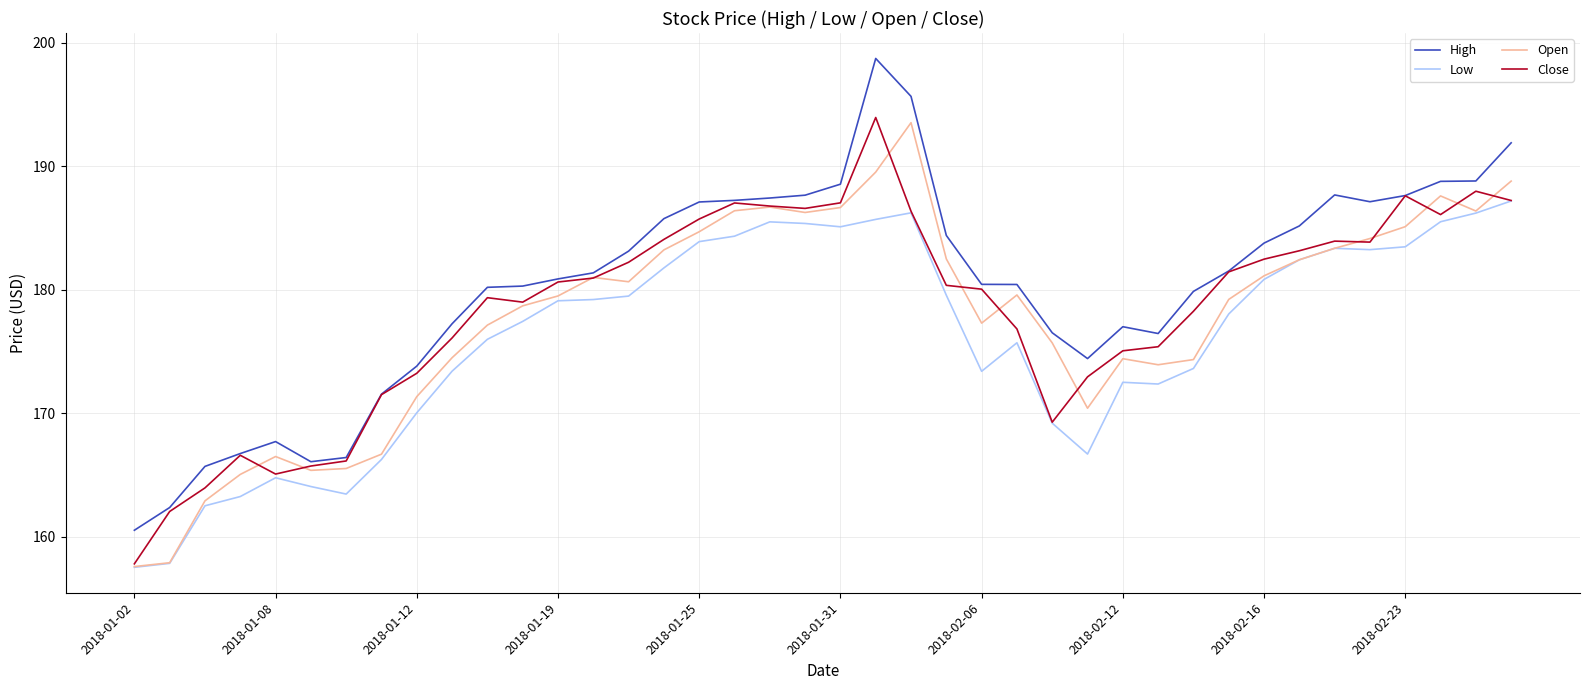

What is the greatest value displayed?

198.7